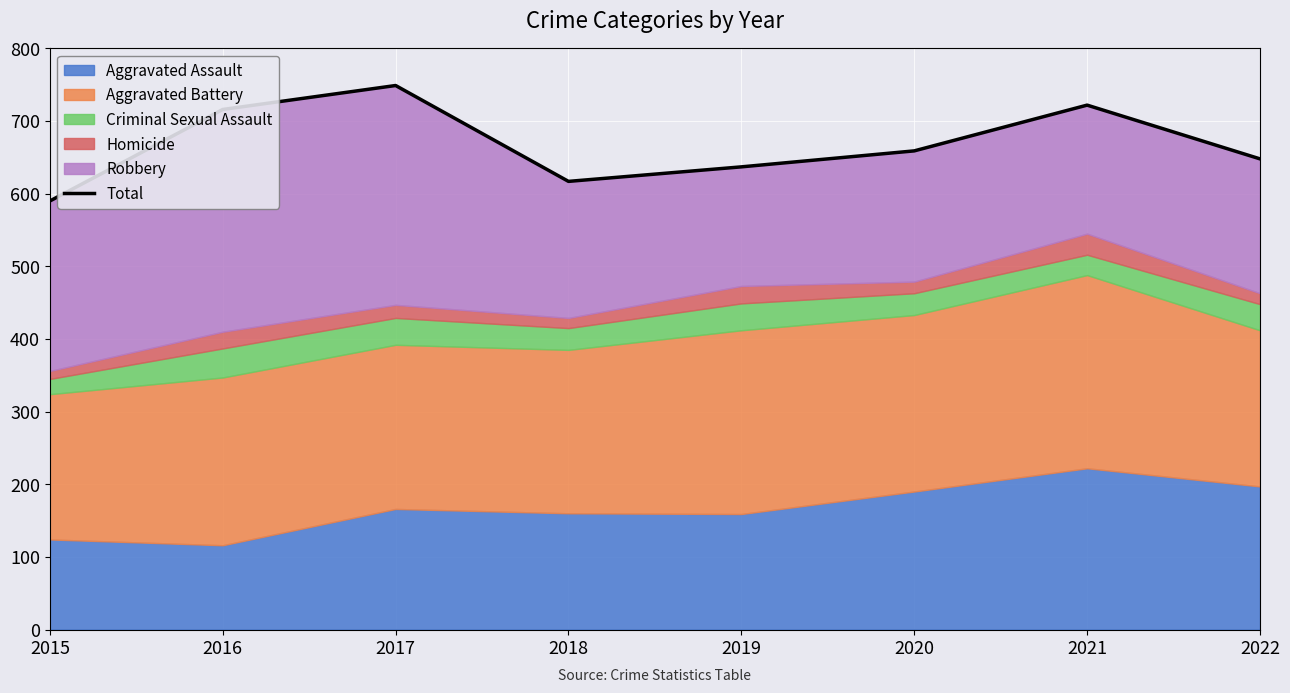

List the labels in order of value, largest first.

2017, 2021, 2016, 2020, 2022, 2019, 2018, 2015